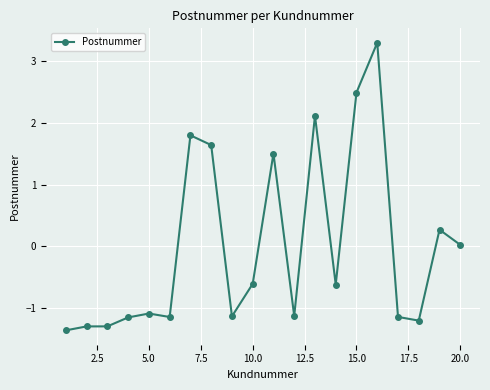

What is the difference between the maximum and minimum values?

4.7